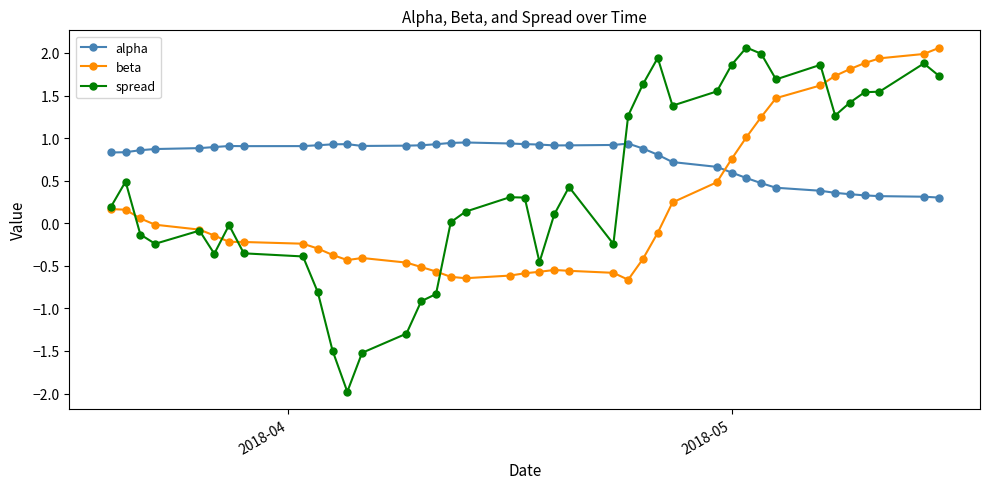

True or false: alpha and beta cross at least once.

True